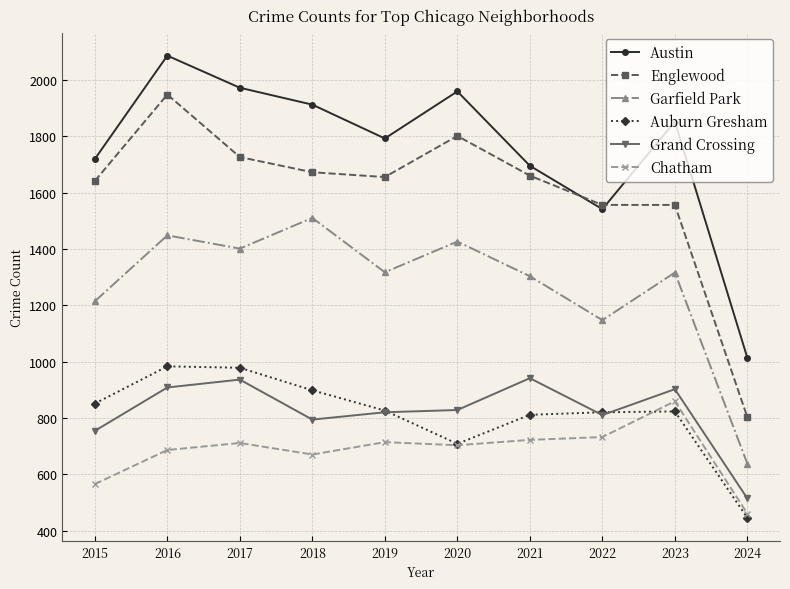

How many data points in Englewood are less than 1660?

5